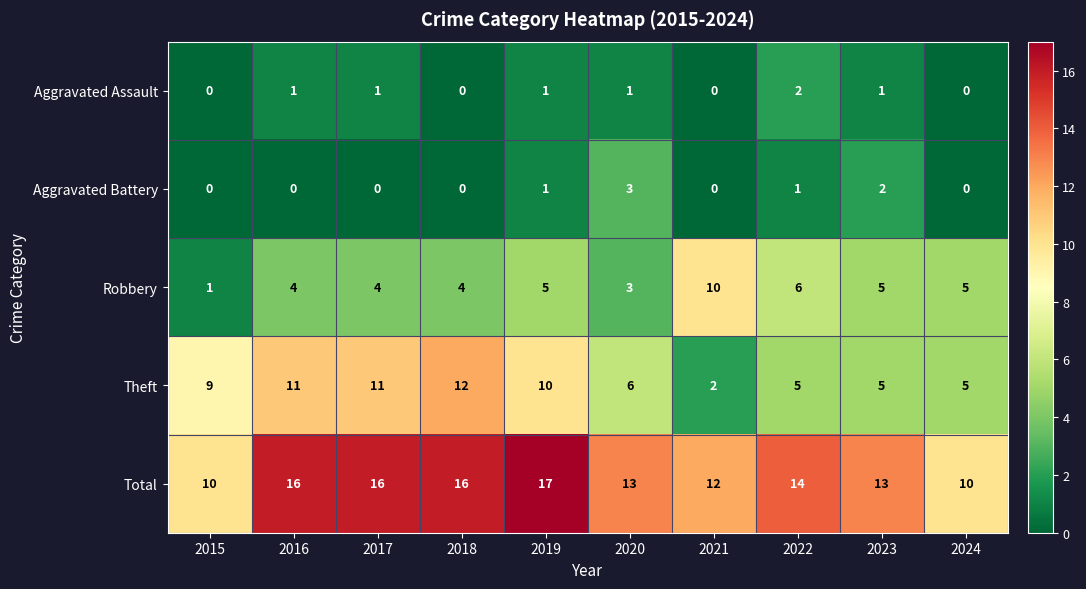

What is the spread (max minus min) of values at 2021?

12